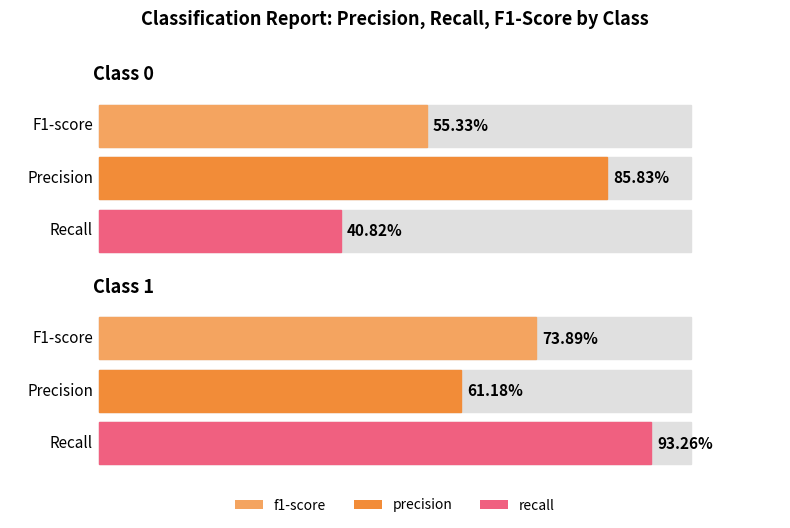

How many bars are there in total?

6